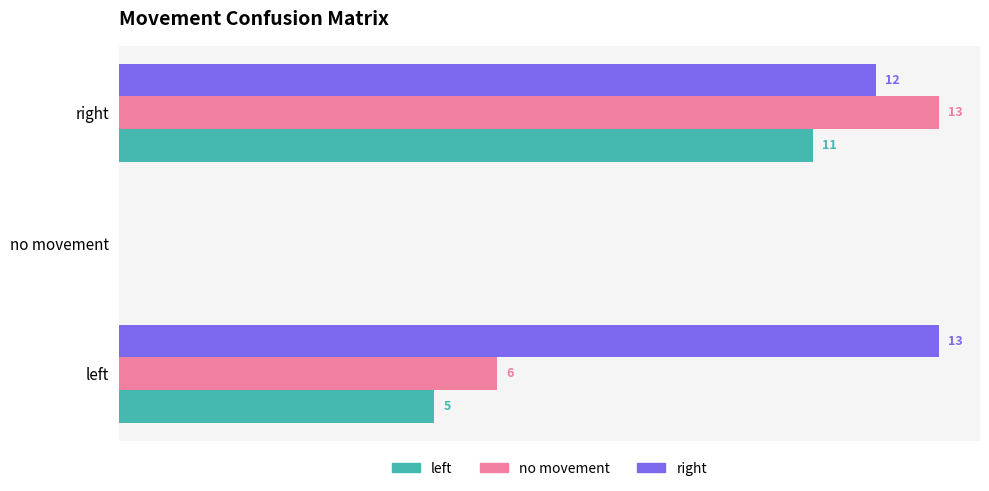

Is the value of right at right greater than the value of left at left?

Yes